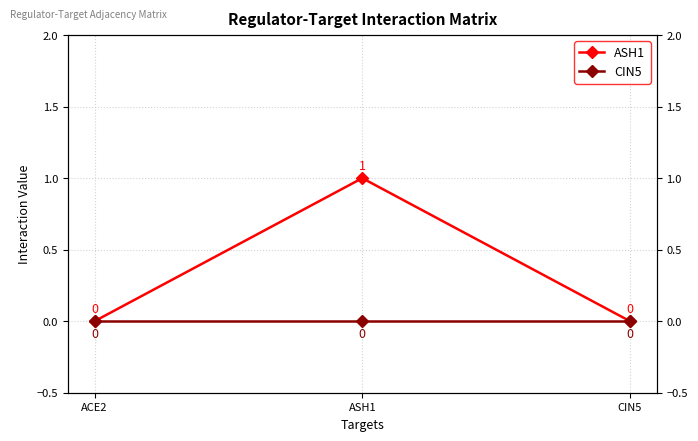

What is the label of the 2nd point from the right?

ASH1